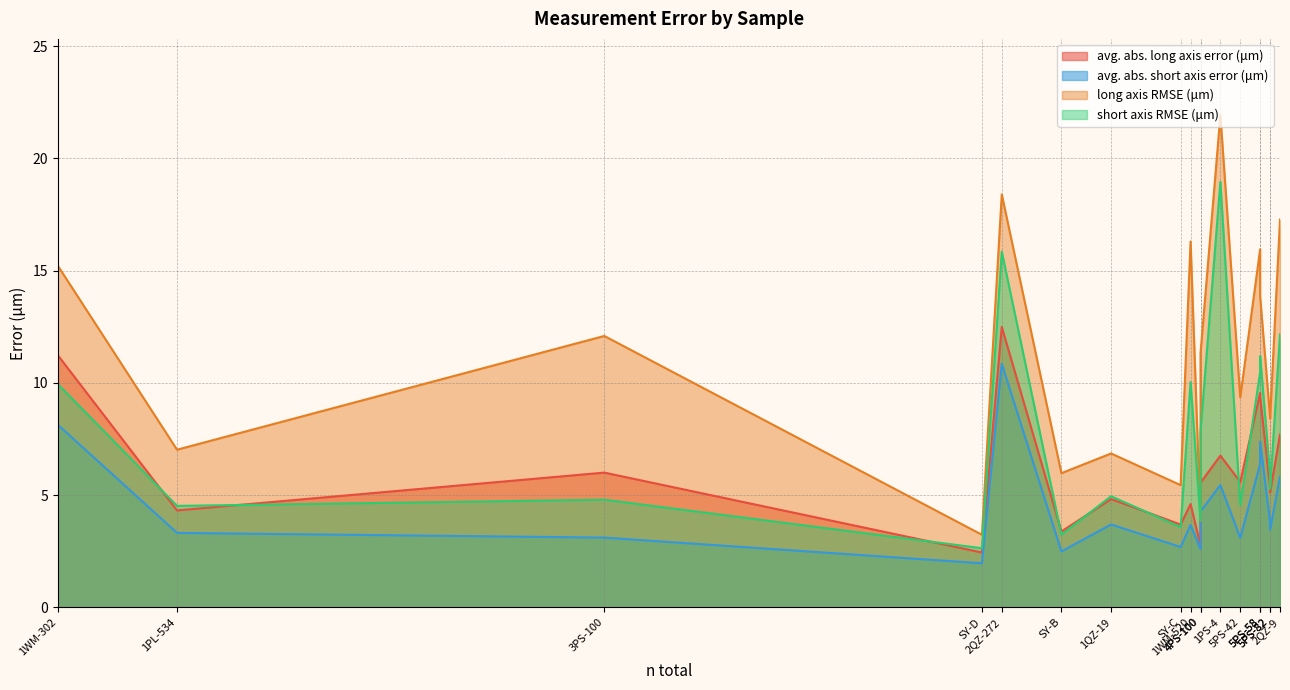

Between 1WM-302 and 3PS-100, which is larger?

1WM-302